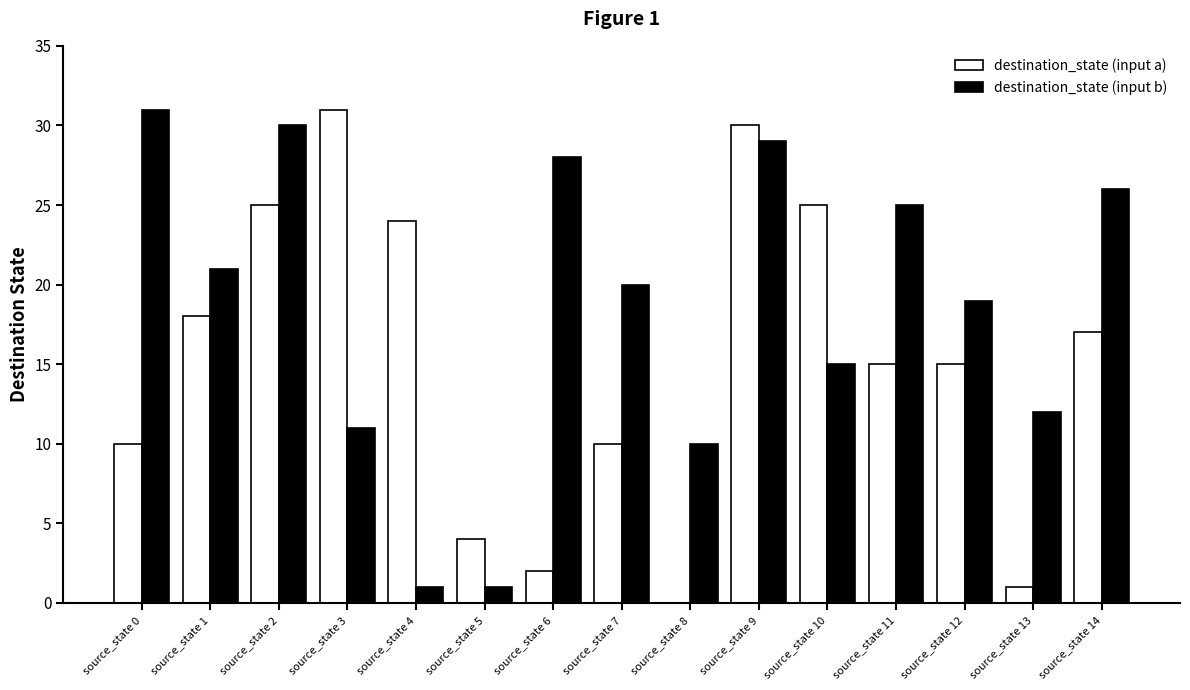

Reading right to left, what are all the values shown in this chart?

destination_state (input a): 17	1	15	15	25	30	0	10	2	4	24	31	25	18	10
destination_state (input b): 26	12	19	25	15	29	10	20	28	1	1	11	30	21	31